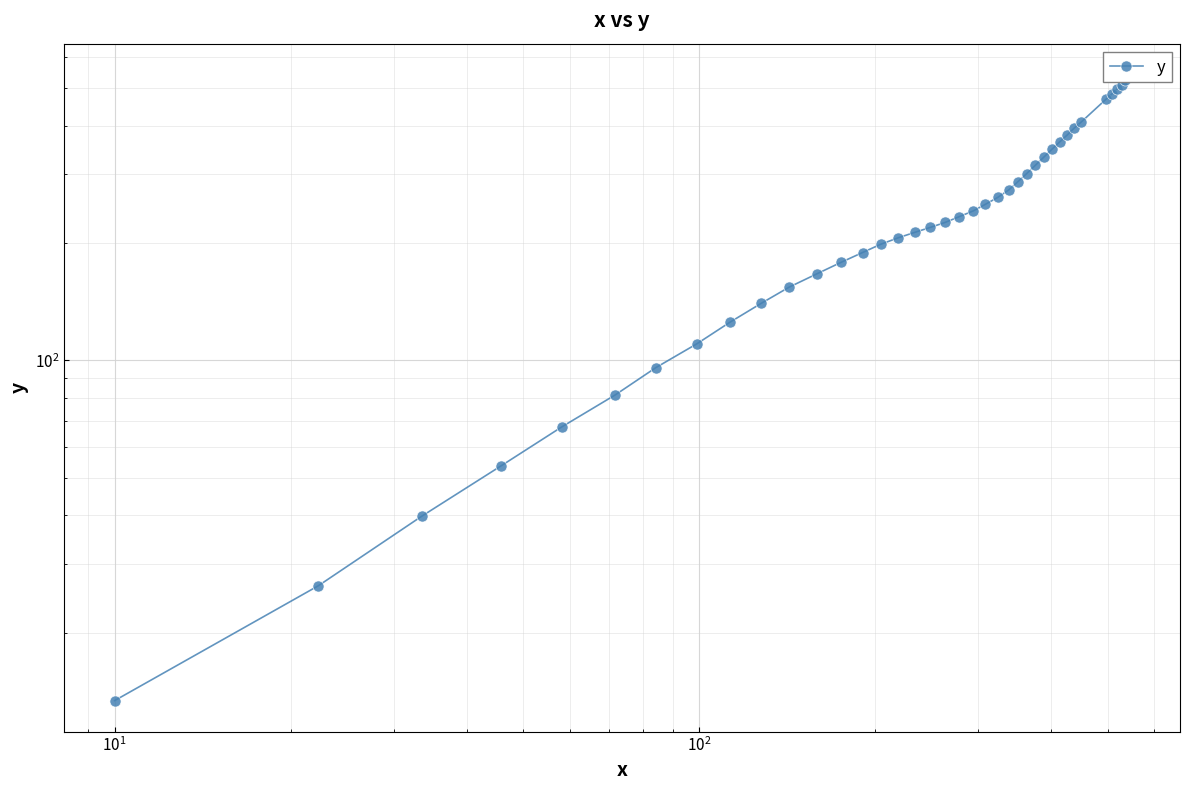

Is it true that the value at 32 is 552.7?

False